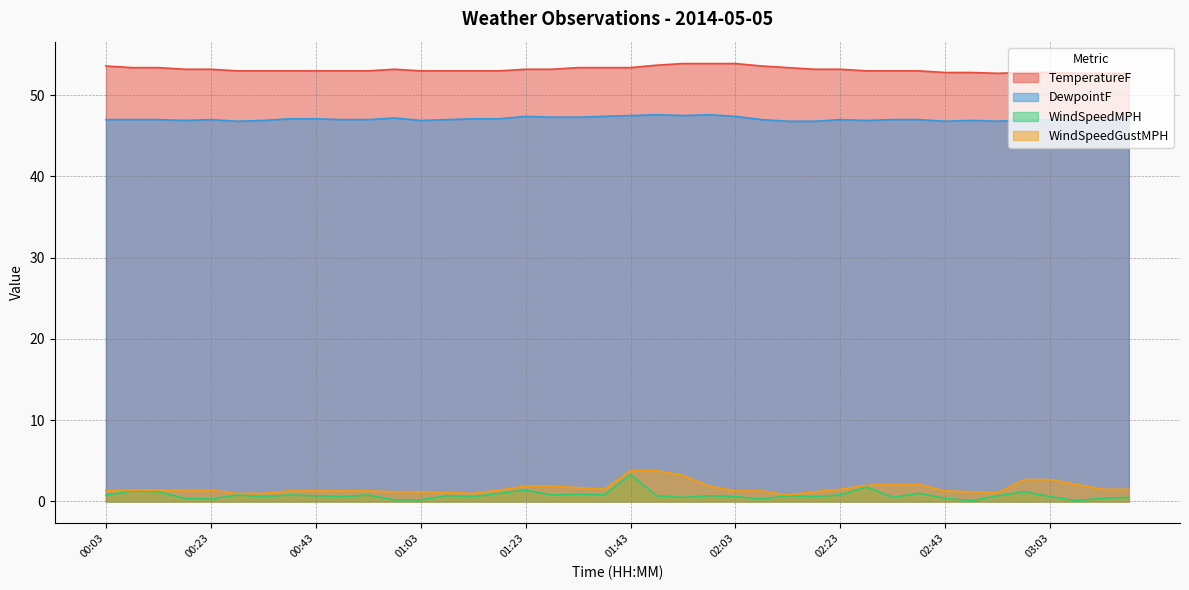

Does the chart display data point markers on the line(s)?

No